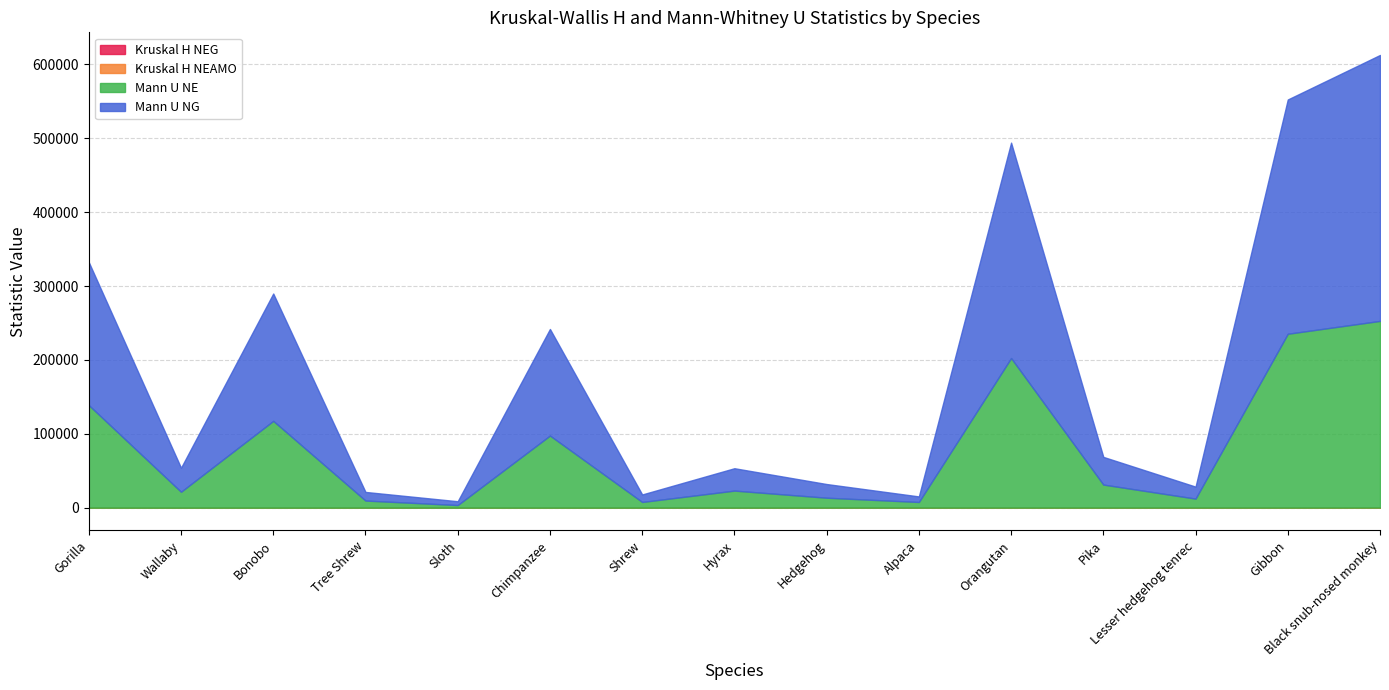

True or false: Mann U NE and Mann U NG intersect in this chart.

True